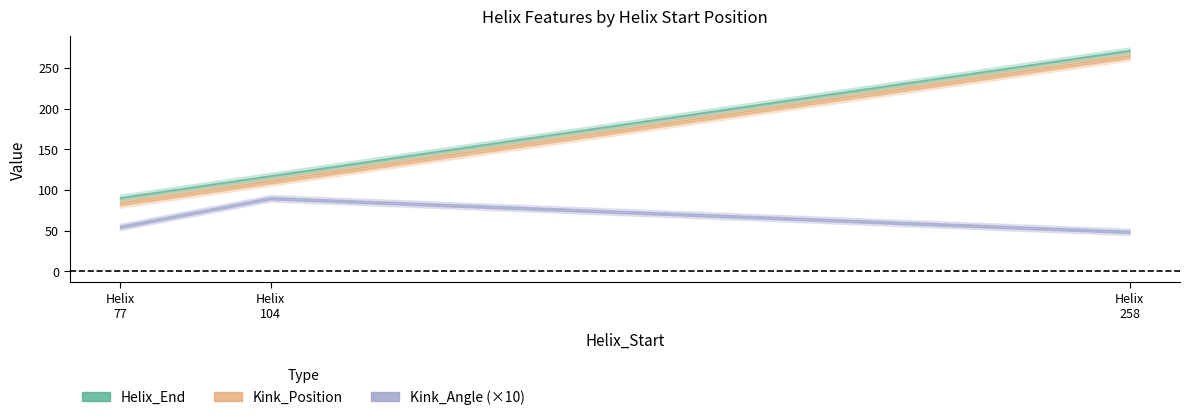

What is the value of the Kink_Position point at the 3rd from the left?

264.0